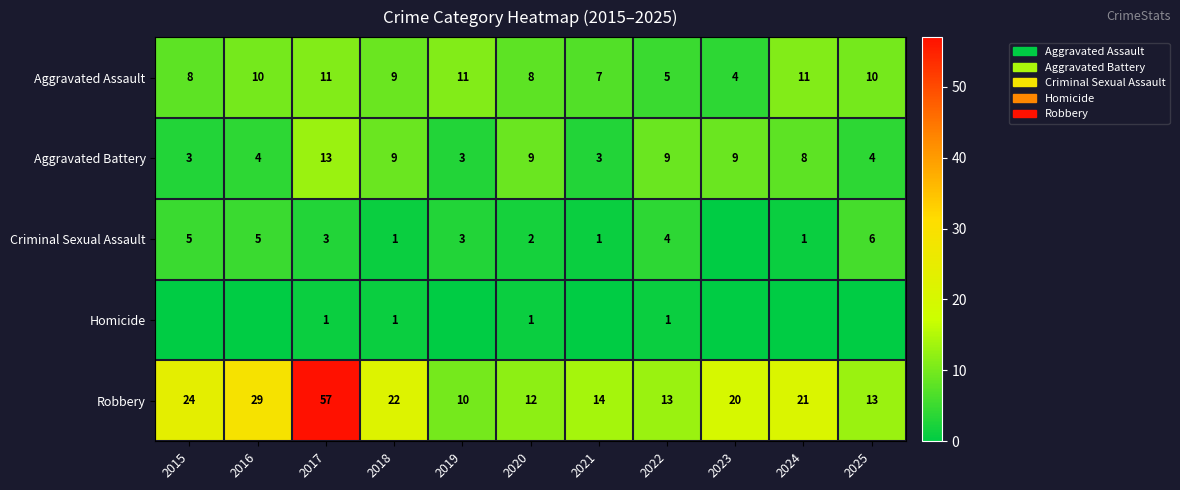

What is the sum of all Robbery values?

235